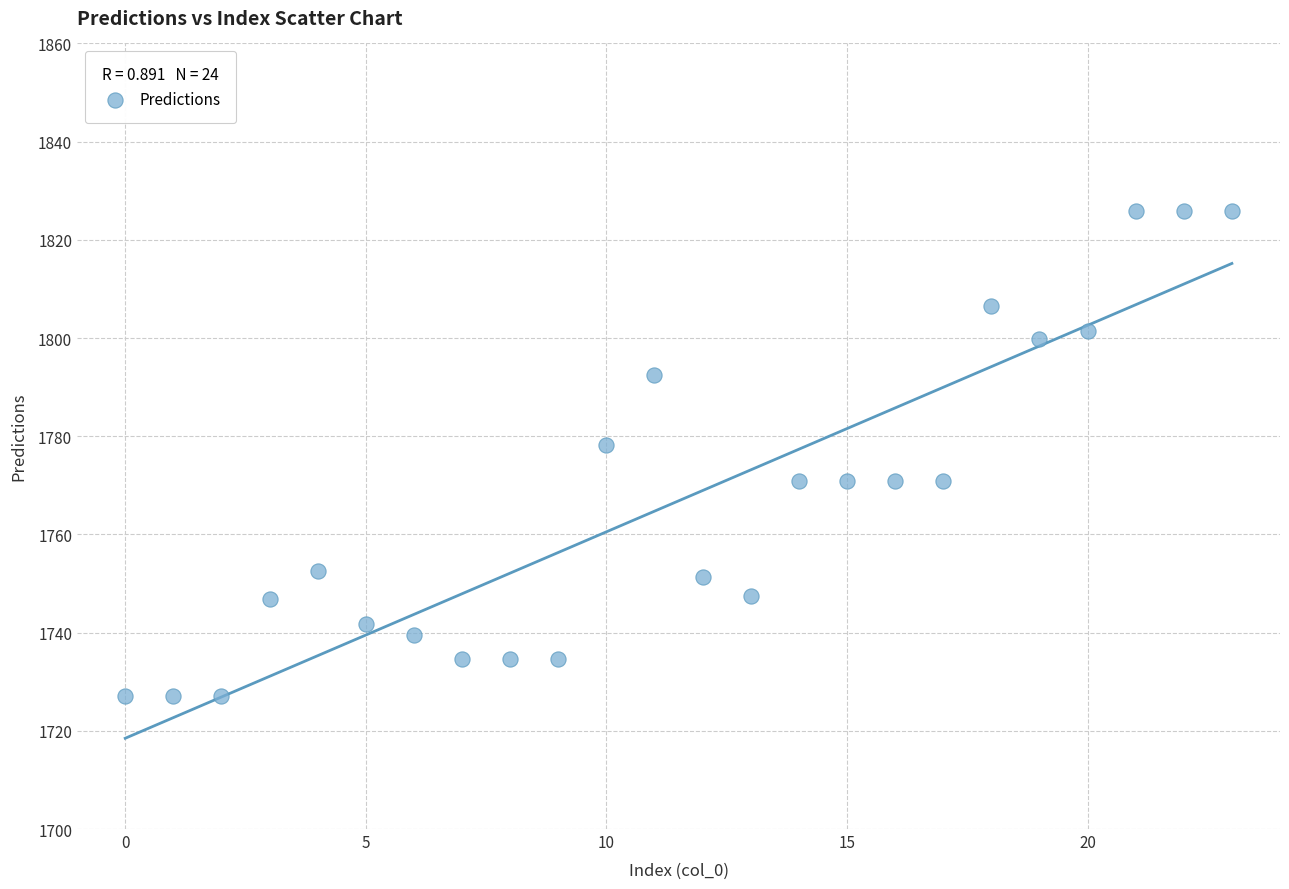

What Y value in the scatter plot is closest to 1776?

1778.3